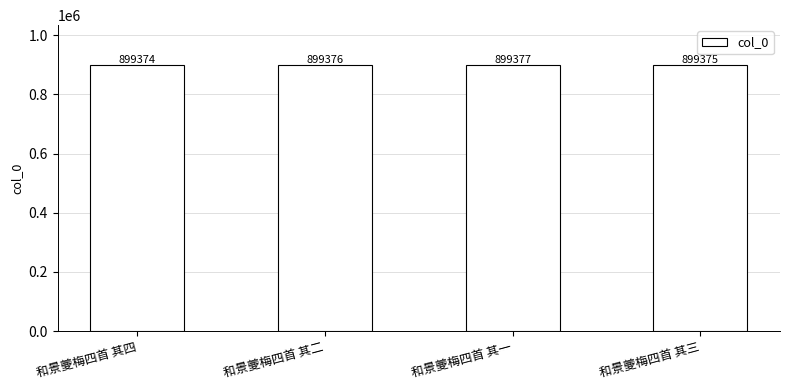

Approximately how many times larger is the value at 和景夔梅四首 其三 compared to 和景夔梅四首 其一?

1.0